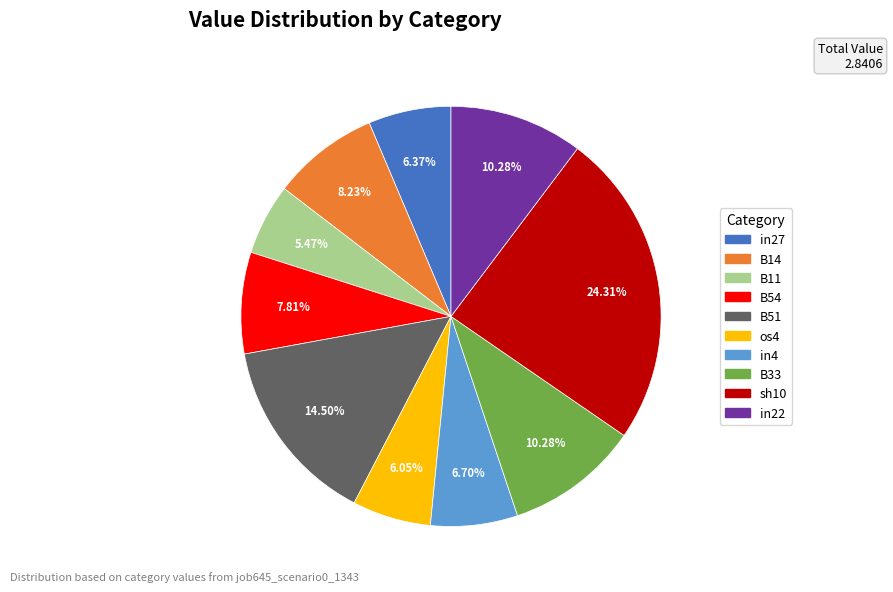

To the nearest percent, what is the difference between the largest and smallest slice percentages?

19%